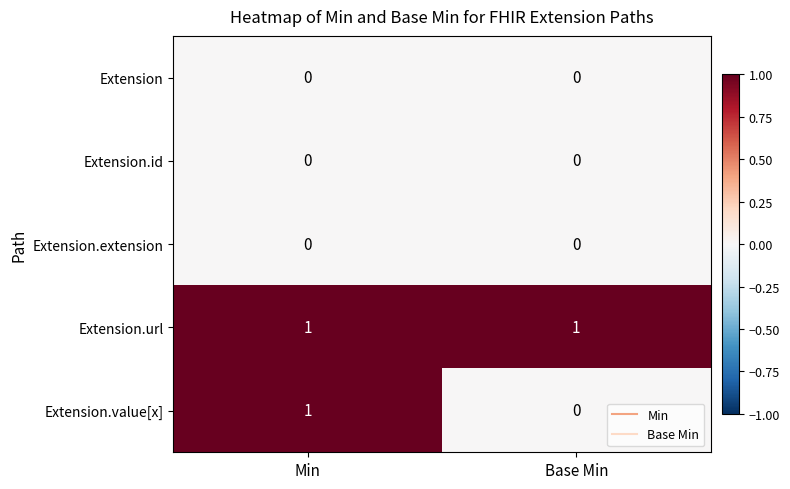

Which category has the lowest value in the Extension.value[x] series?

Base Min